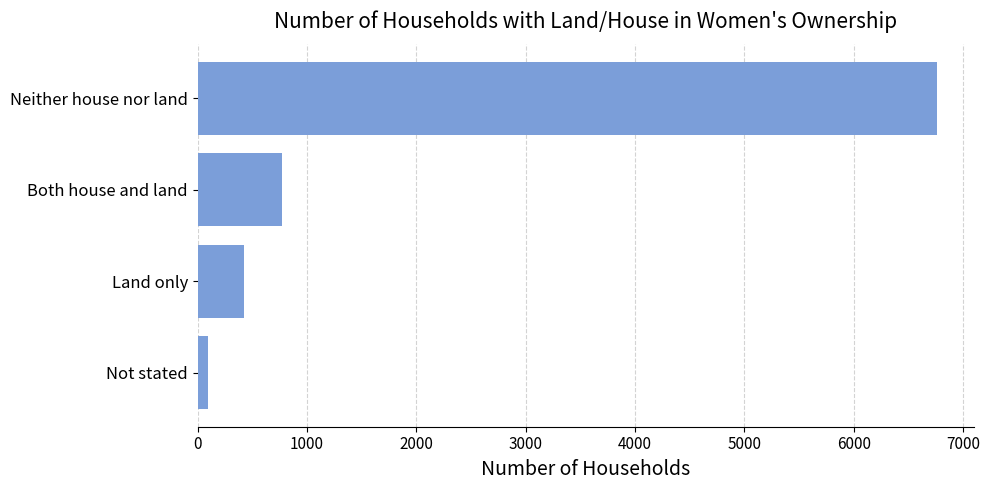

What is the average value?

2014